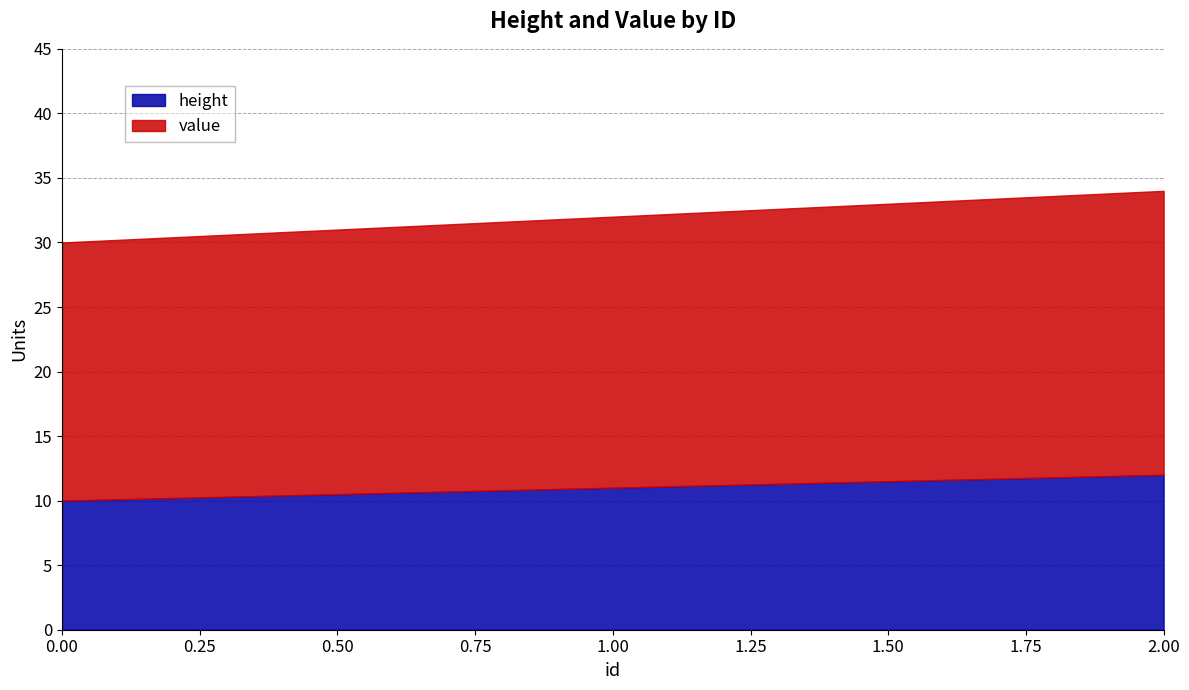

Between 2 and 0, which is larger?

2